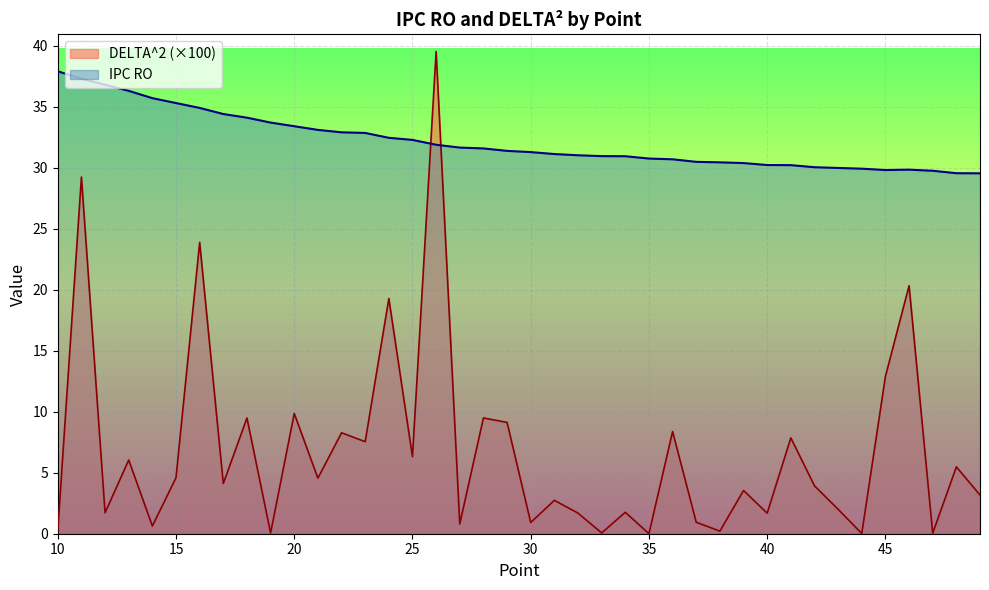

The value of DELTA^2 at 42 is 1.0. True or false?

False